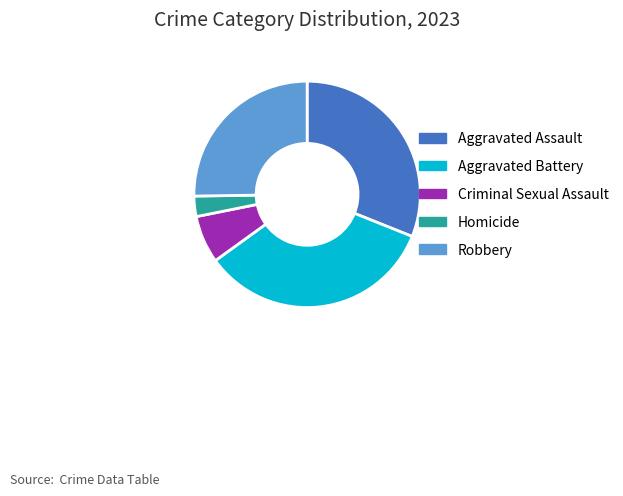

Is it true that Robbery is 35% of the pie?

False